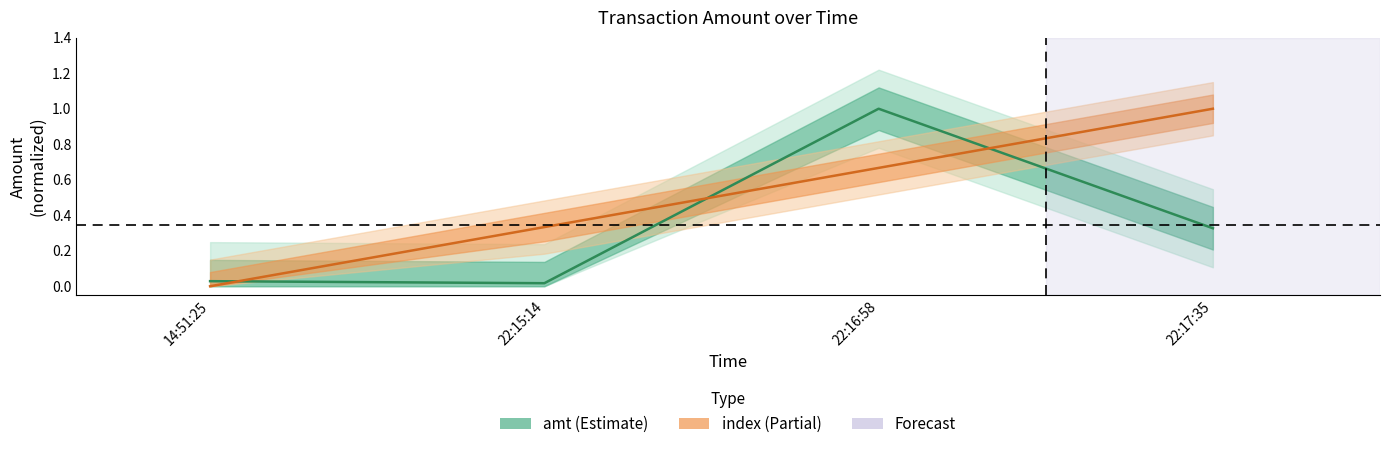

How many lines are shown in the chart?

2